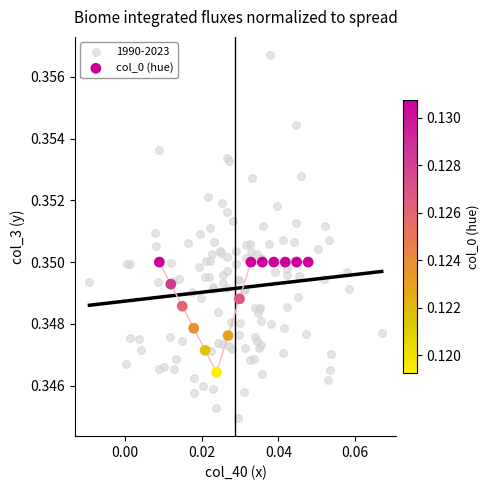

Which series contains the highest Y value?

1990-2023